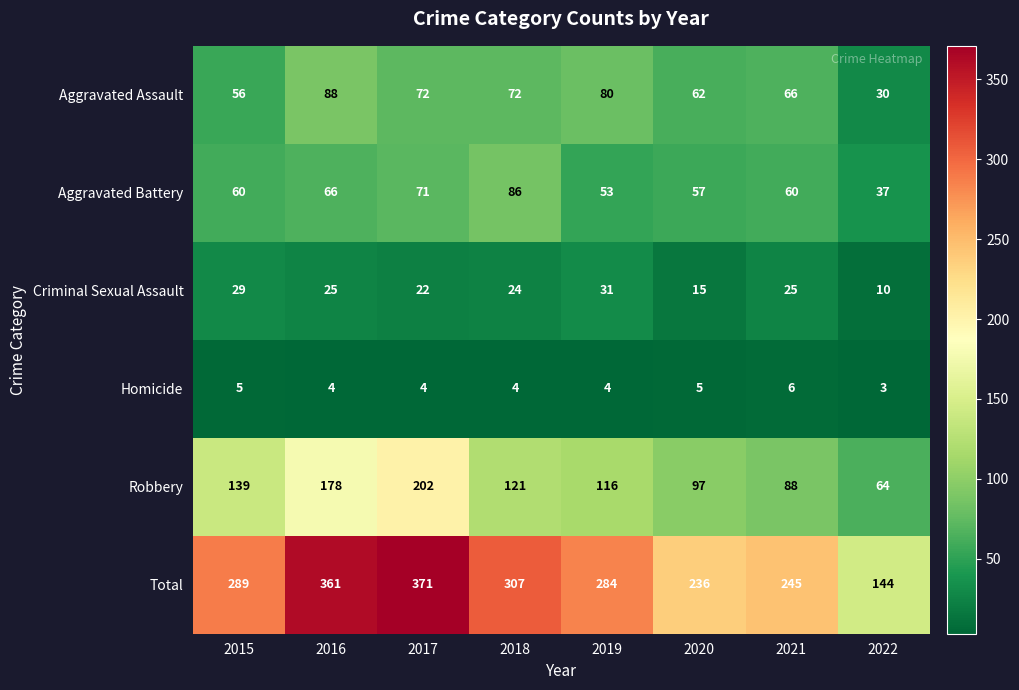

How many data points does each series have?

8